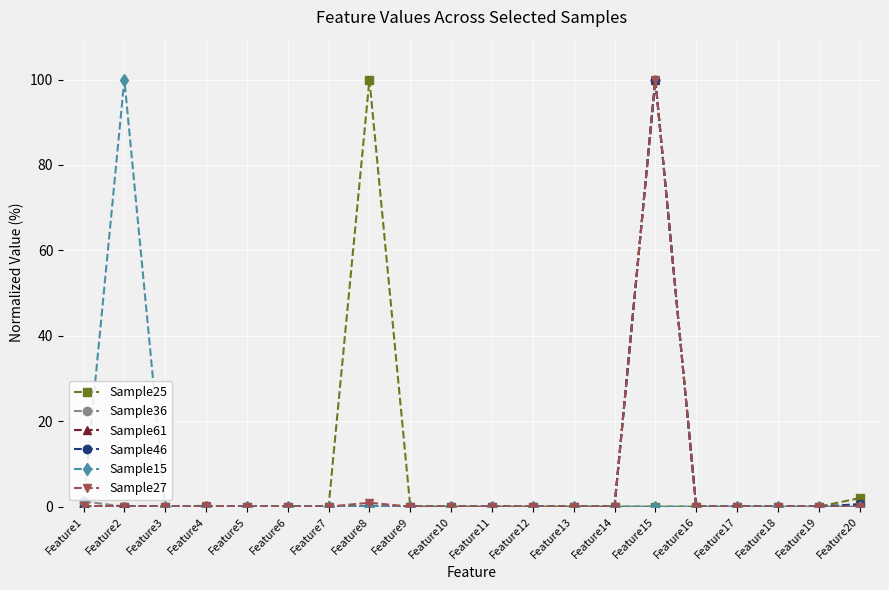

What is the maximum value shown in the chart?

100.0